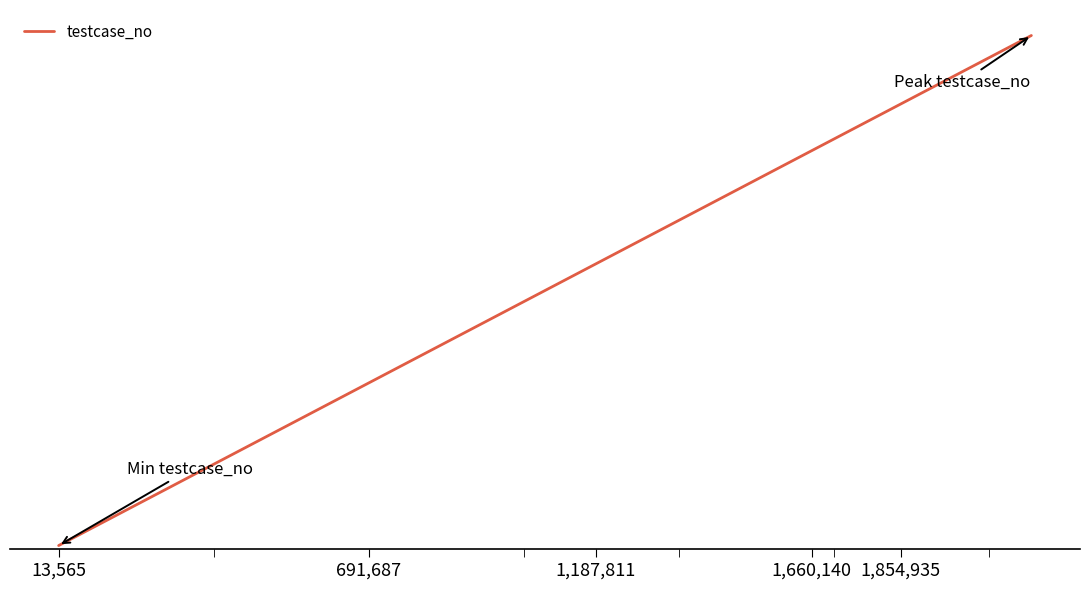

What is the difference between the second highest and minimum values?

2082689